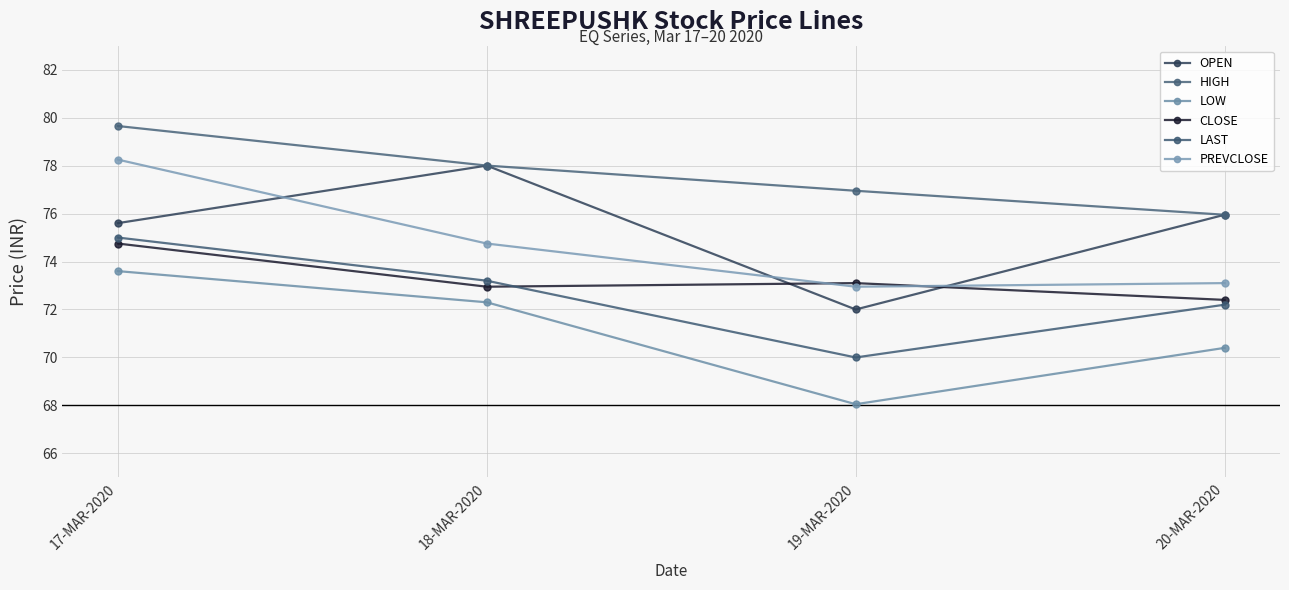

Which category has the highest value in the LOW series?

17-MAR-2020